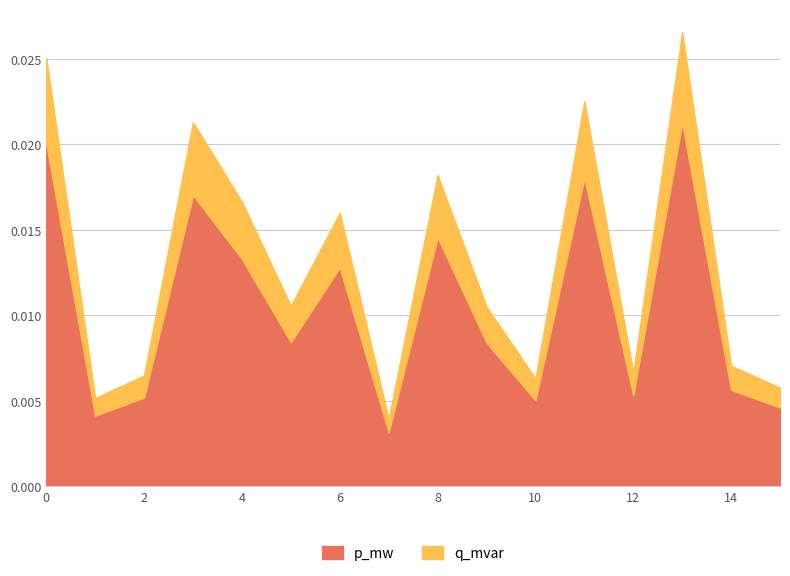

What are all the series names shown in the legend?

p_mw, q_mvar